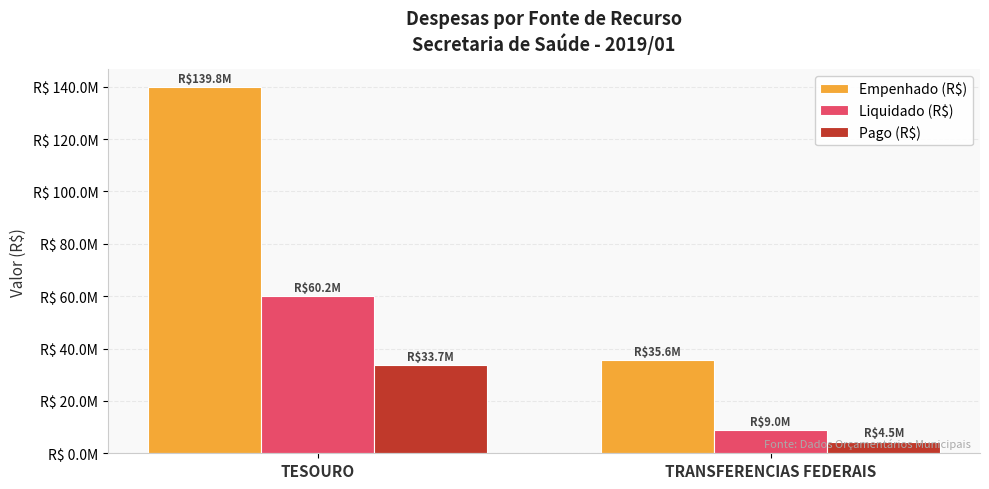

Reading left to right, what are all the values shown in this chart?

Empenhado (R$): 139775992.6	35621499.2
Liquidado (R$): 60209515.6	8957242.3
Pago (R$): 33684675.0	4479694.2